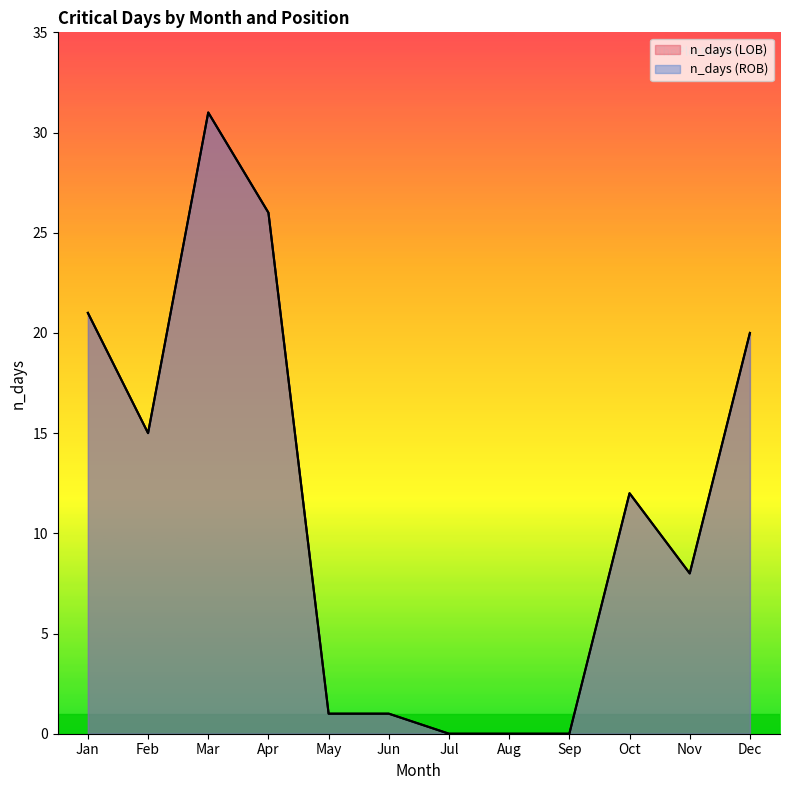

At which label does n_days (ROB) reach its peak?

Mar